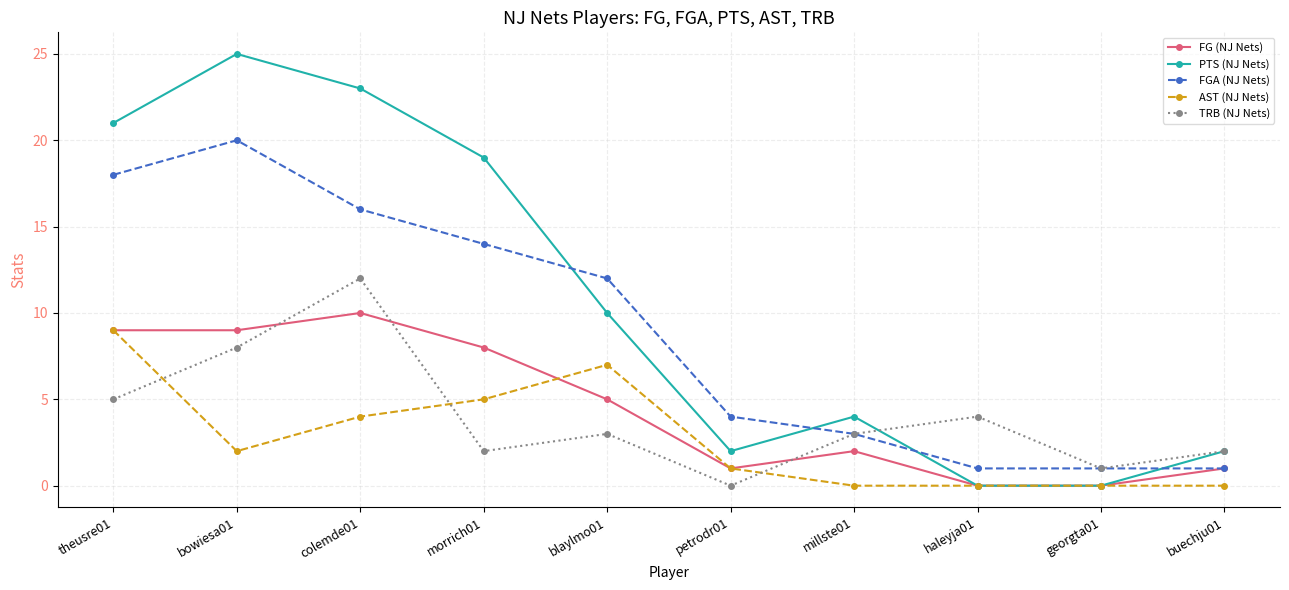

Which series has the largest total across all categories?

PTS (NJ Nets)